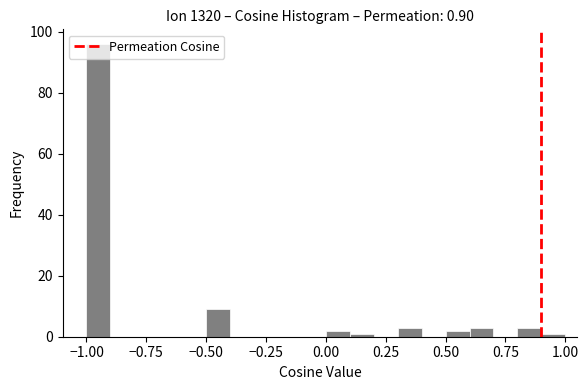

Read against the x-axis, roughly where is the centre of the tallest bar?

-0.95